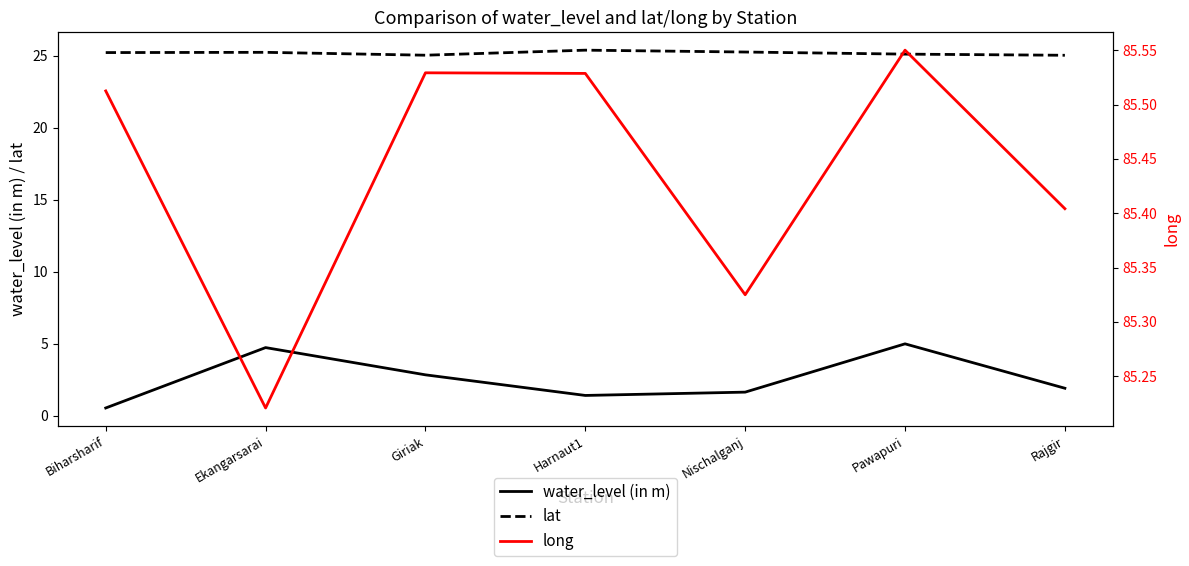

What is the maximum value for lat?

25.4